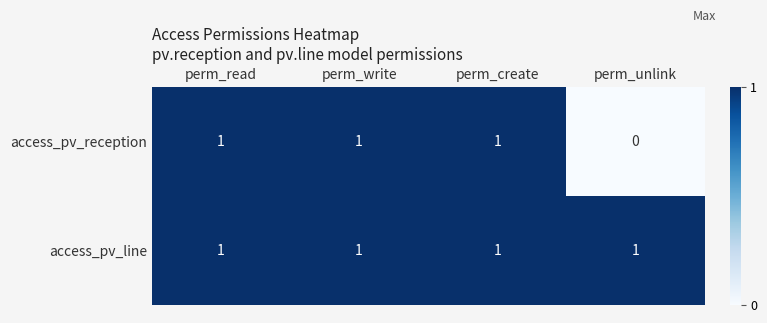

Which category has the lowest value across all series?

perm_unlink